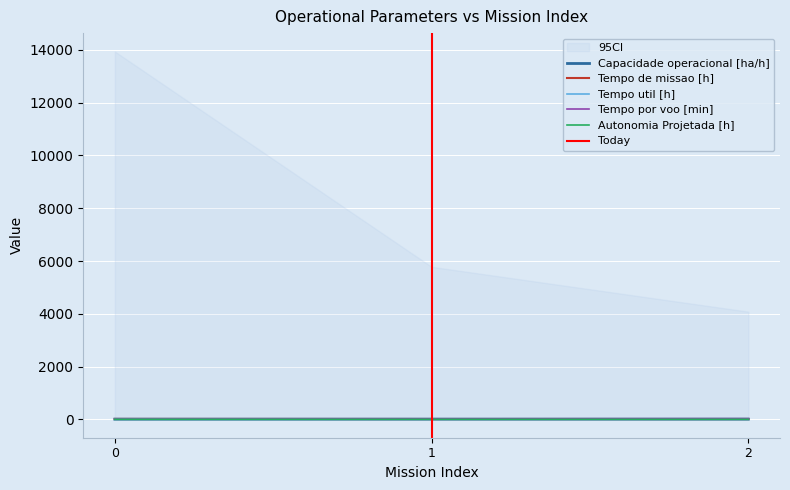

Is it true that Autonomia Projetada [h] equals 0.2 at 2?

False